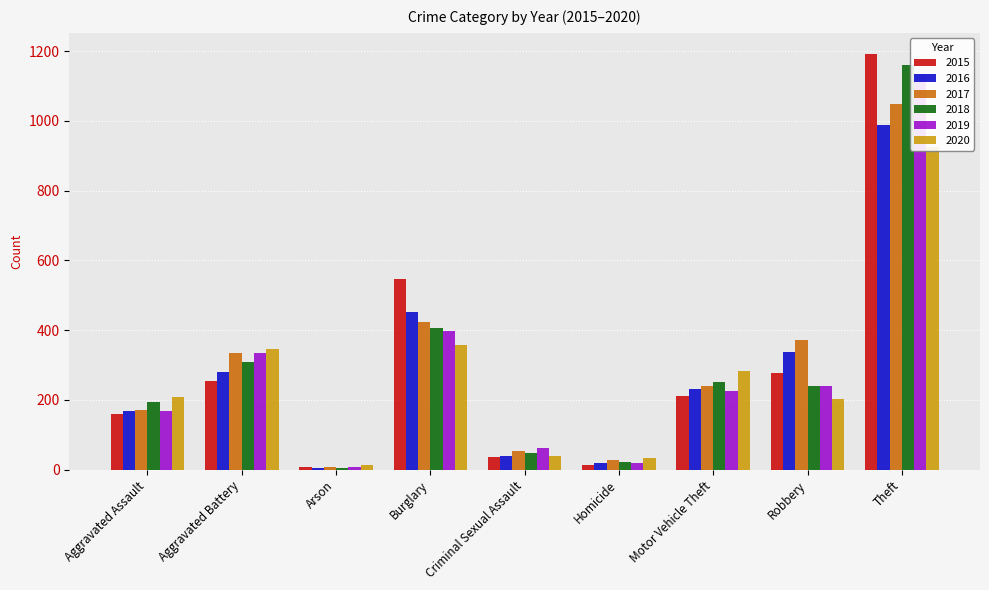

Reading right to left, list all the values displayed in this chart.

2015: Theft=1193	Robbery=277	Motor Vehicle Theft=211	Homicide=14	Criminal Sexual Assault=36	Burglary=546	Arson=8	Aggravated Battery=253	Aggravated Assault=160
2016: Theft=988	Robbery=337	Motor Vehicle Theft=231	Homicide=19	Criminal Sexual Assault=39	Burglary=452	Arson=6	Aggravated Battery=281	Aggravated Assault=169
2017: Theft=1049	Robbery=371	Motor Vehicle Theft=241	Homicide=29	Criminal Sexual Assault=54	Burglary=424	Arson=7	Aggravated Battery=334	Aggravated Assault=172
2018: Theft=1161	Robbery=239	Motor Vehicle Theft=251	Homicide=21	Criminal Sexual Assault=47	Burglary=405	Arson=6	Aggravated Battery=310	Aggravated Assault=193
2019: Theft=1135	Robbery=241	Motor Vehicle Theft=225	Homicide=18	Criminal Sexual Assault=63	Burglary=399	Arson=7	Aggravated Battery=334	Aggravated Assault=167
2020: Theft=925	Robbery=204	Motor Vehicle Theft=283	Homicide=33	Criminal Sexual Assault=39	Burglary=358	Arson=13	Aggravated Battery=345	Aggravated Assault=209